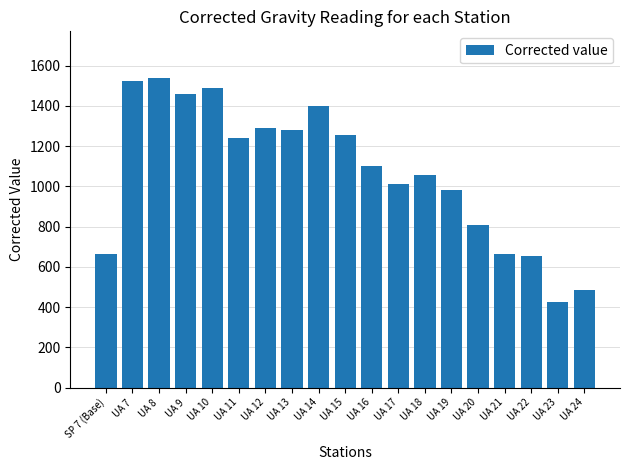

How many bars are there in total?

19